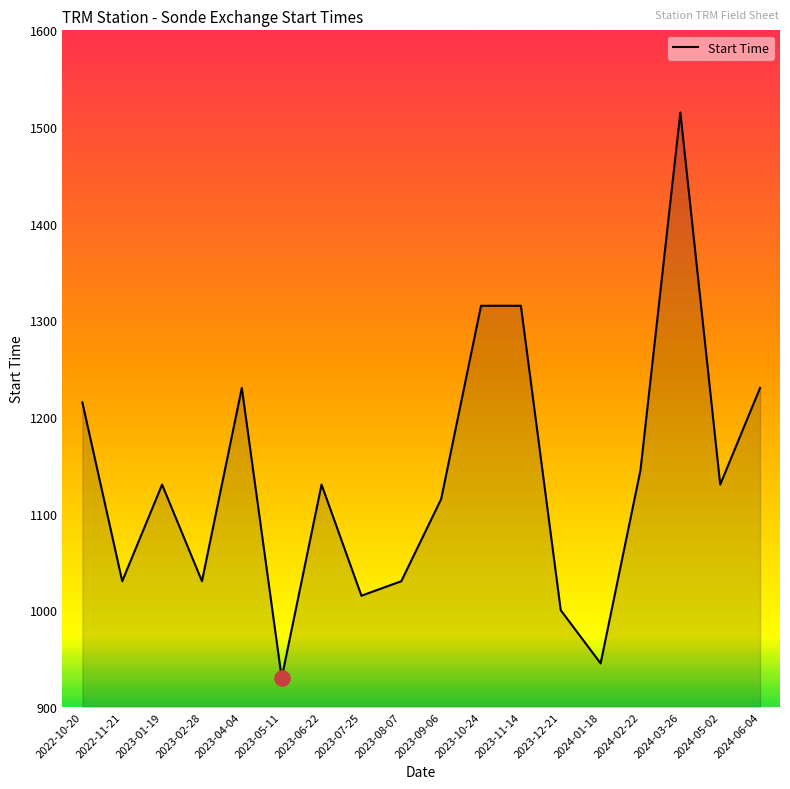

Approximately how many times larger is the value at 2024-06-04 compared to 2024-05-02?

1.1